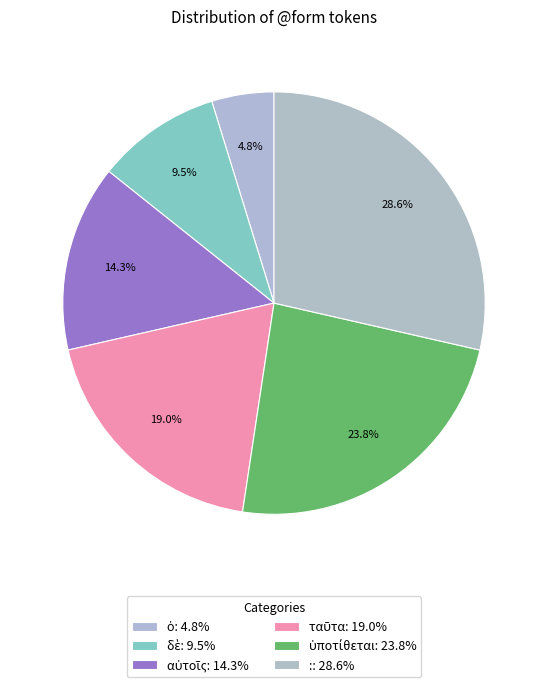

What is the ratio of the value at ὑποτίθεται to the value at :?

0.8